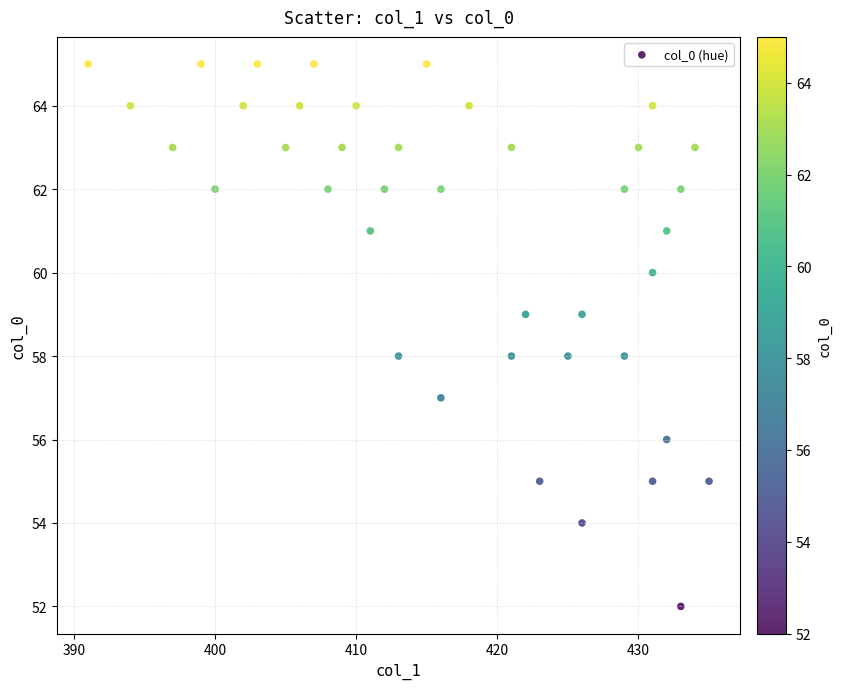

What is the range of Y values (max minus min)?

13